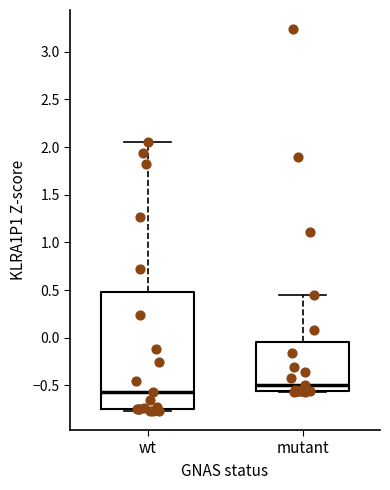

Which box's median line is the highest?

mutant